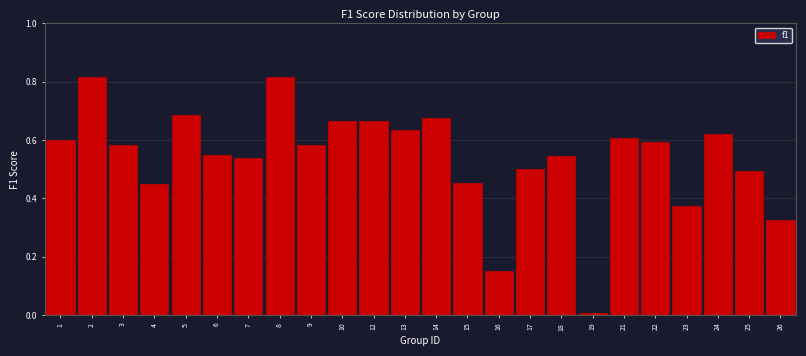

Which has a higher value, 15 or 18?

18